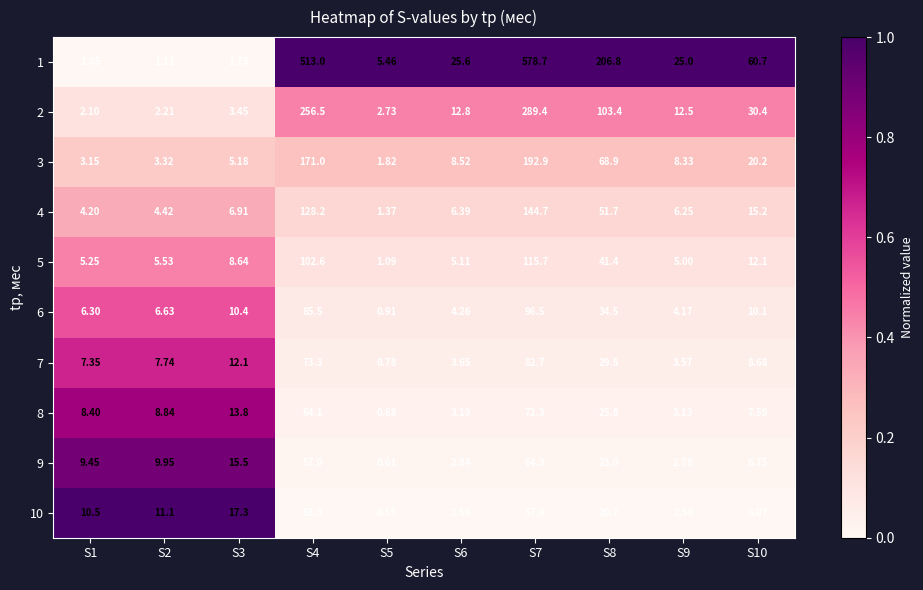

Is the value of 2 at S7 greater than the value of 9 at S10?

Yes